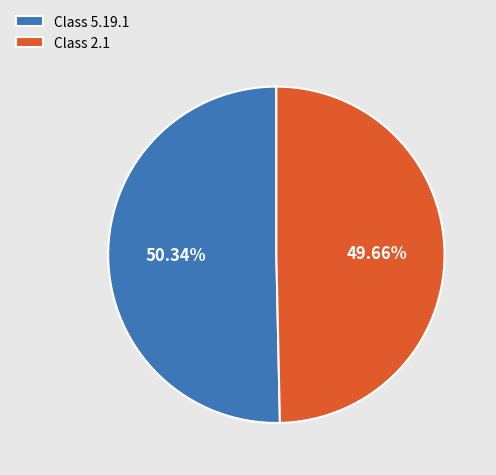

What is the ratio of the value at Class 5.19.1 to the value at Class 2.1?

1.0